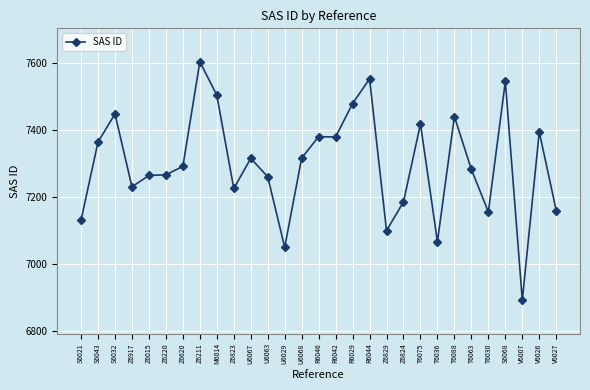

Is it true that the value at T6075 is 2104?

False